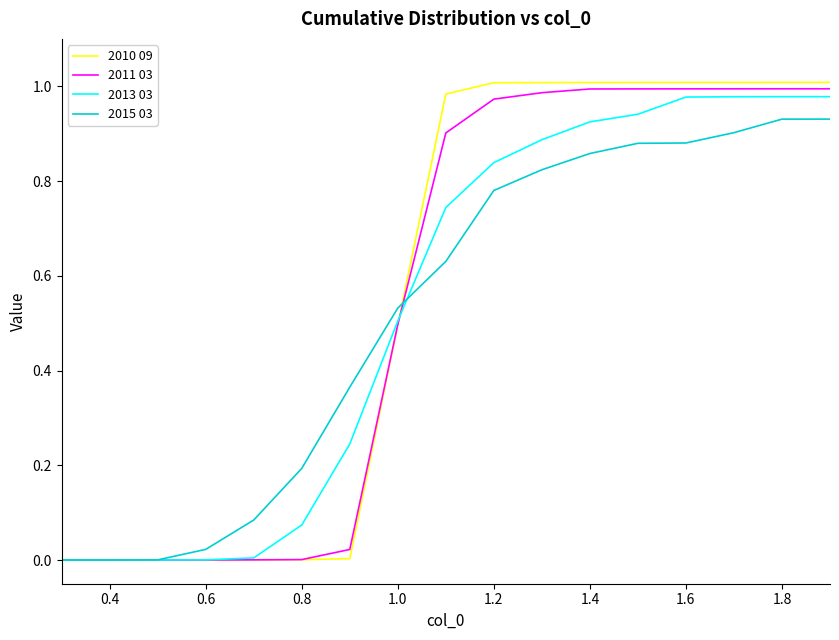

Rank the series by their average value, from lowest to highest.

2015 03, 2013 03, 2011 03, 2010 09